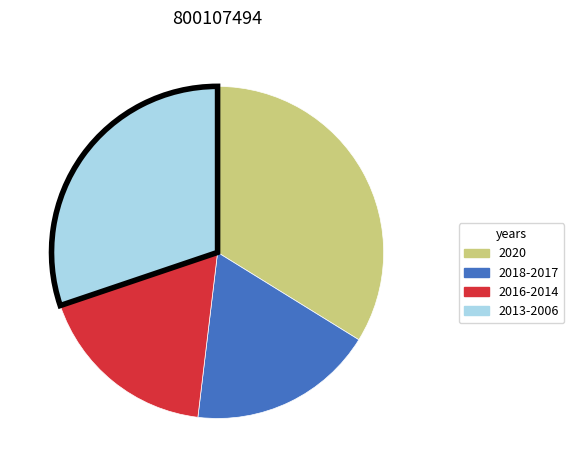

How many slices are in this pie chart?

4